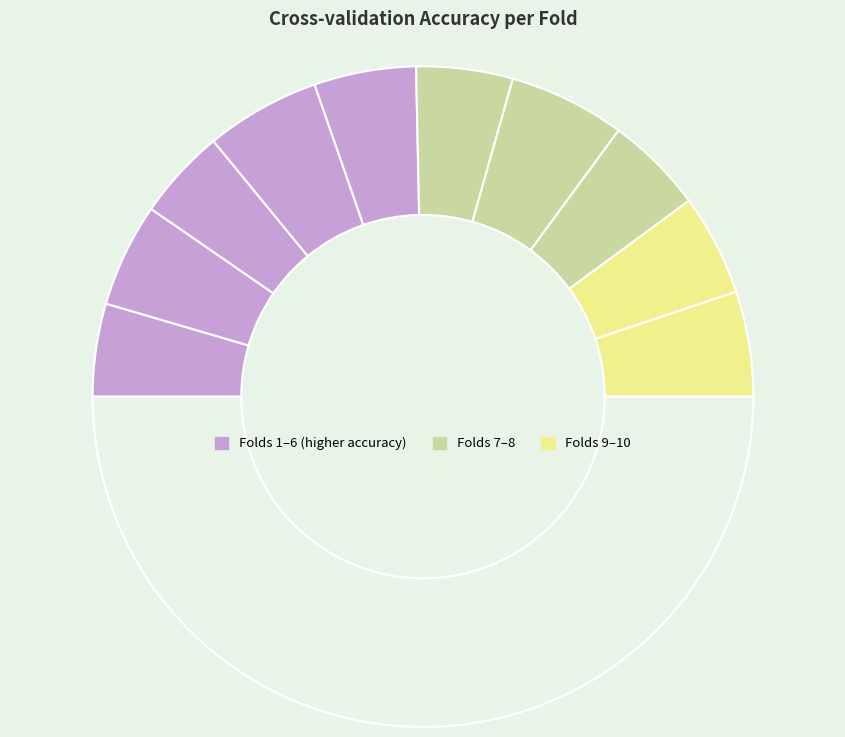

Is there any slice that represents more than half of the pie?

No